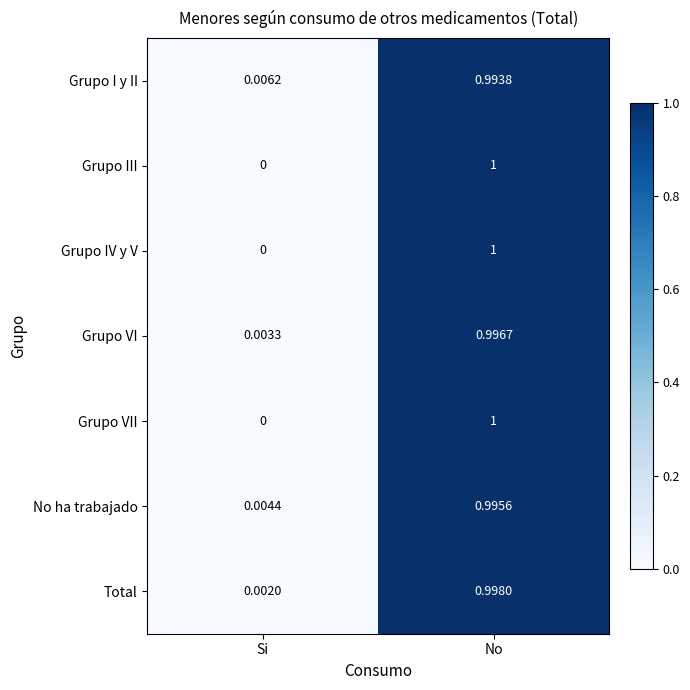

Where is Grupo VI nearest to the value 0?

Si